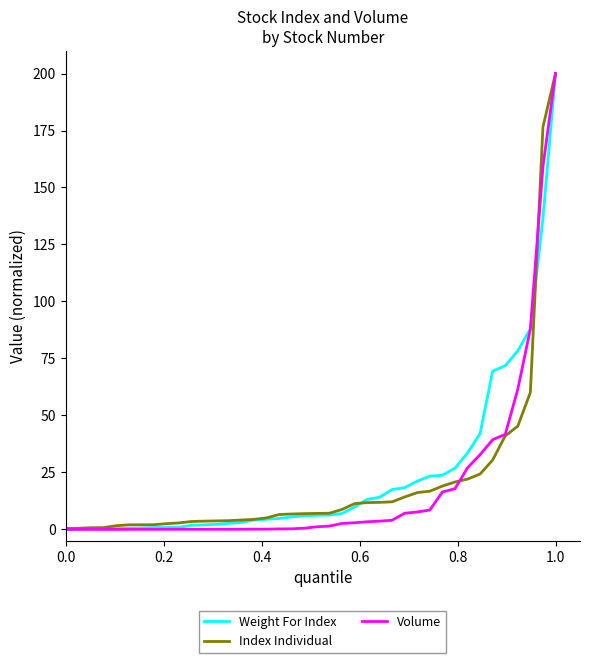

What is the highest value of the Index Individual series?

200.0